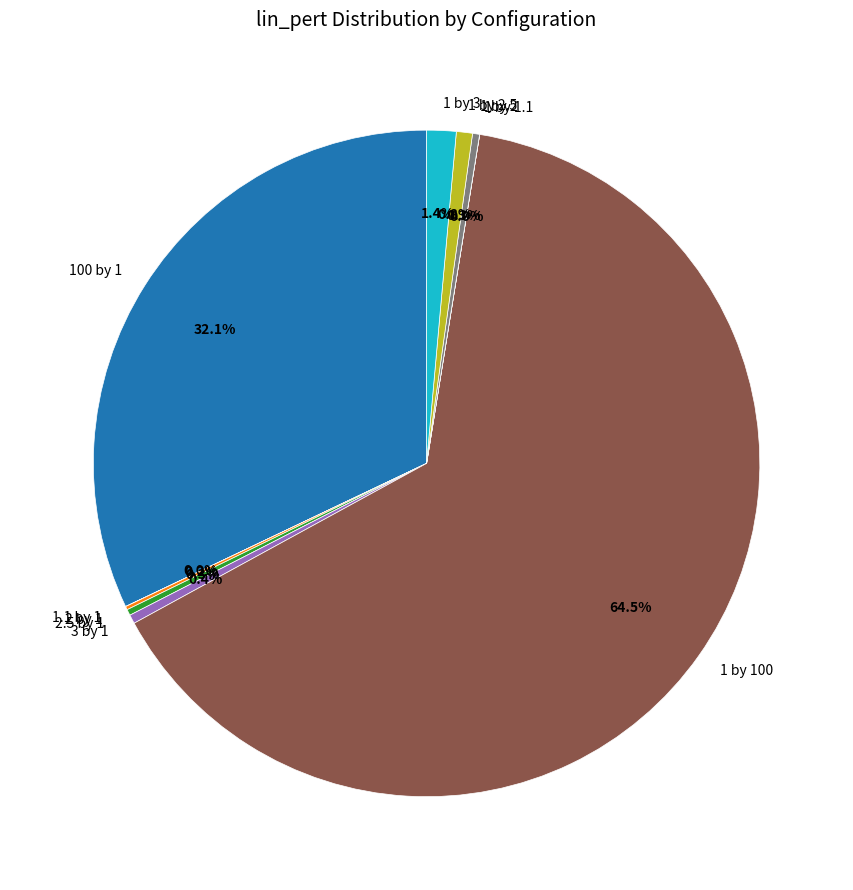

Is it true that 1 by 100 is 72% of the pie?

False